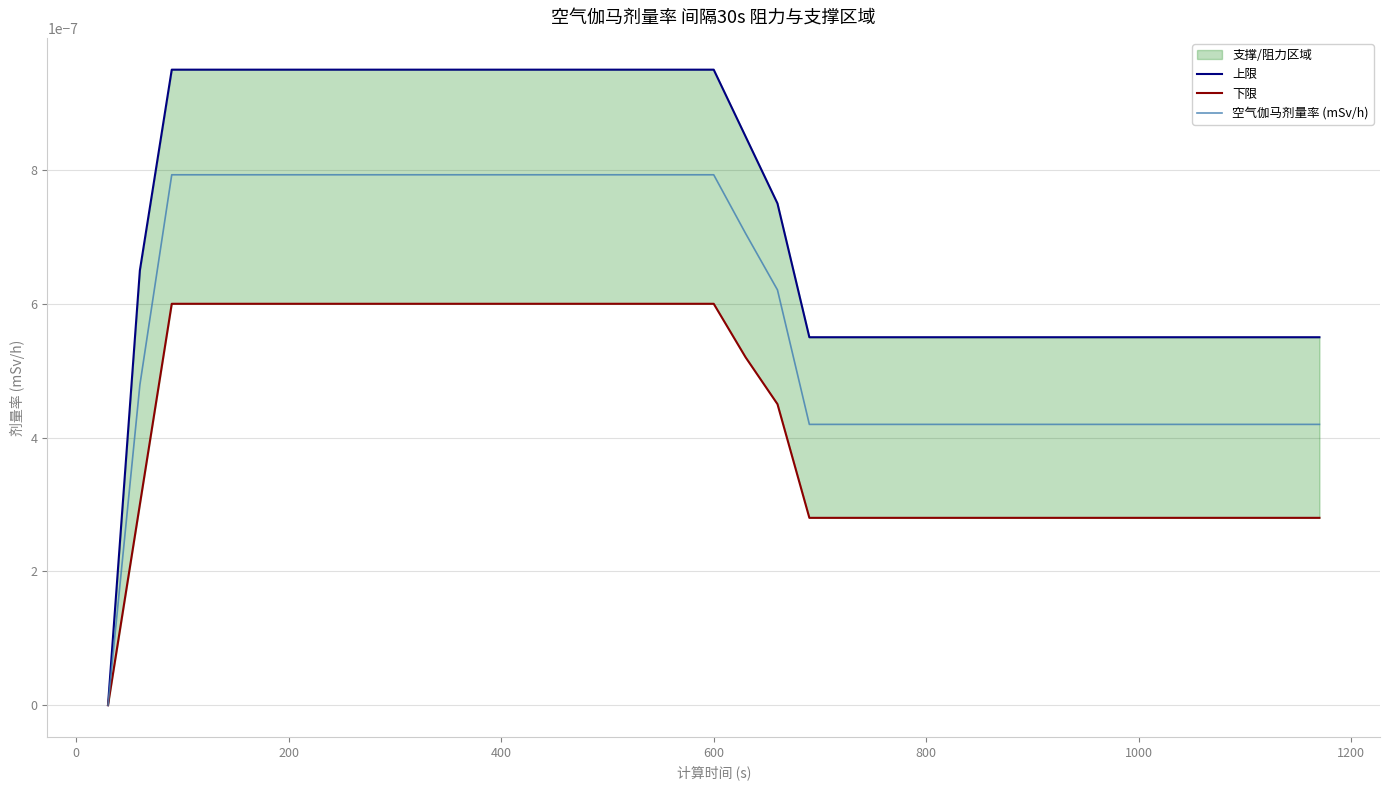

The value of 上限 at 800 is 0.0. True or false?

False